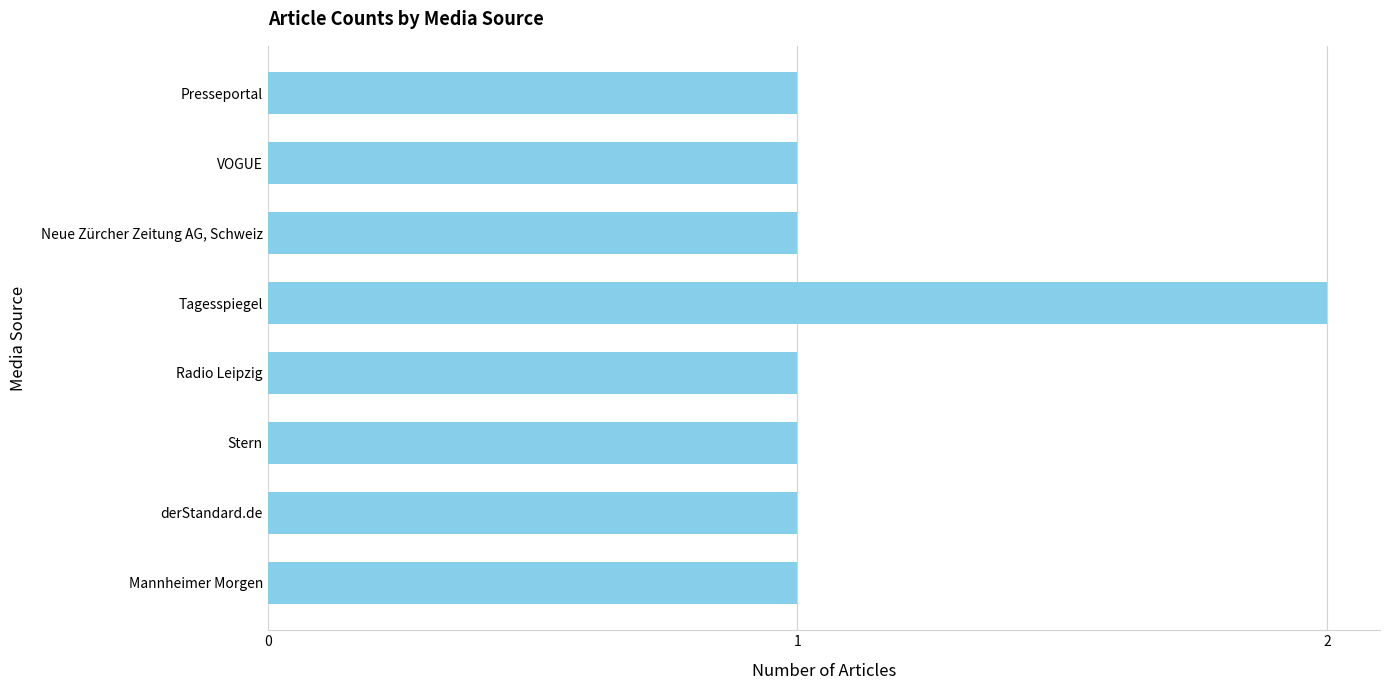

Approximately how many times larger is the value at Stern compared to Radio Leipzig?

1.0